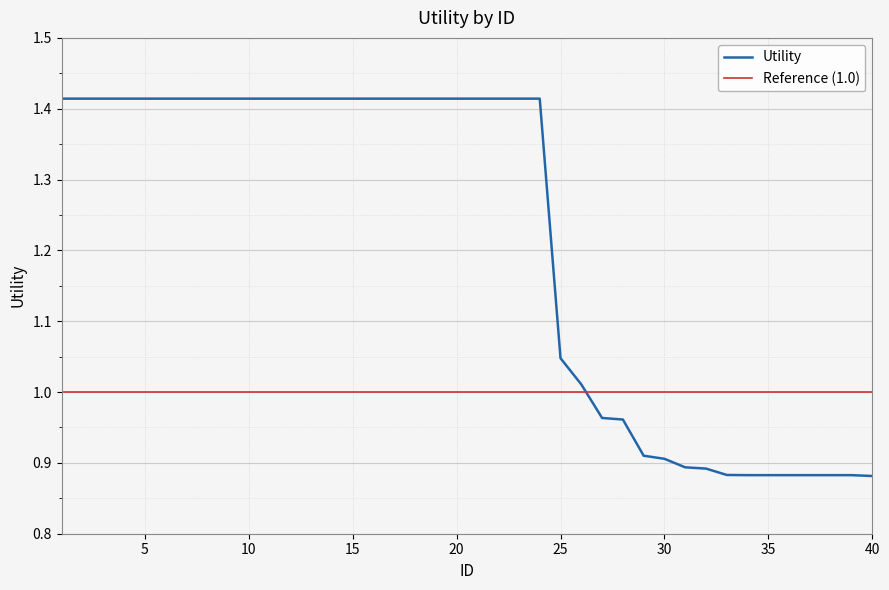

What is the ratio of the value at 40 to the value at 23?

0.6